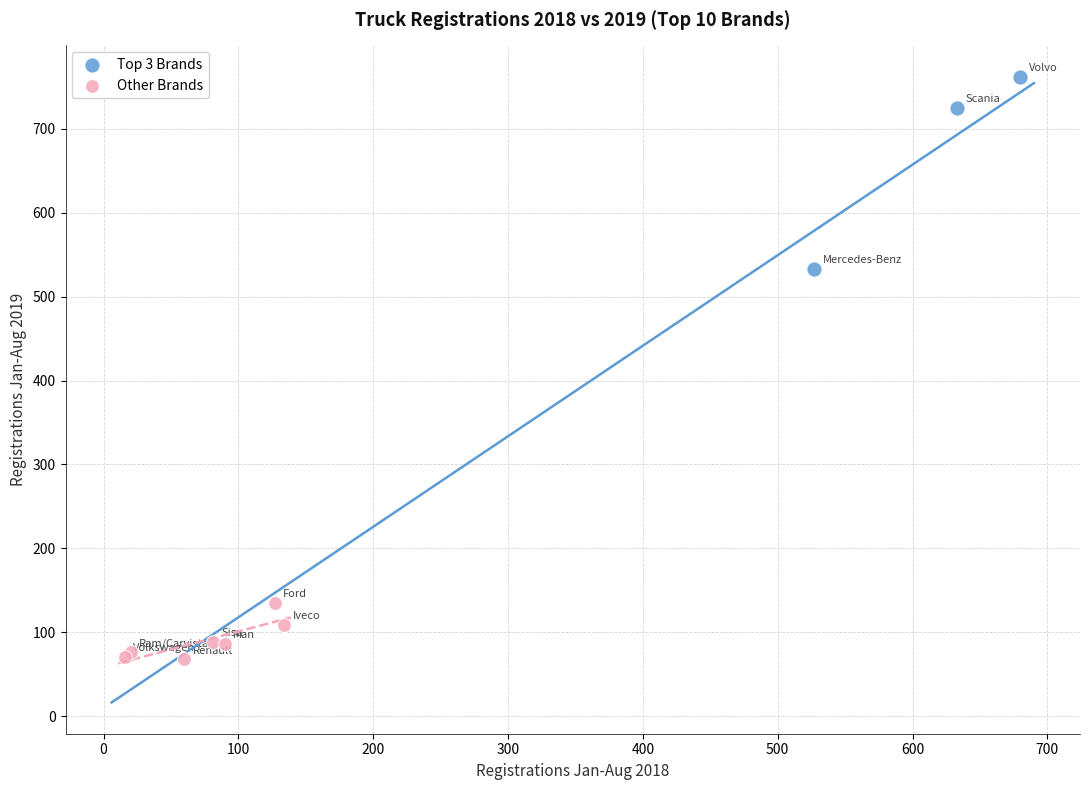

Which series has the largest Y range (max minus min)?

Top 3 Brands